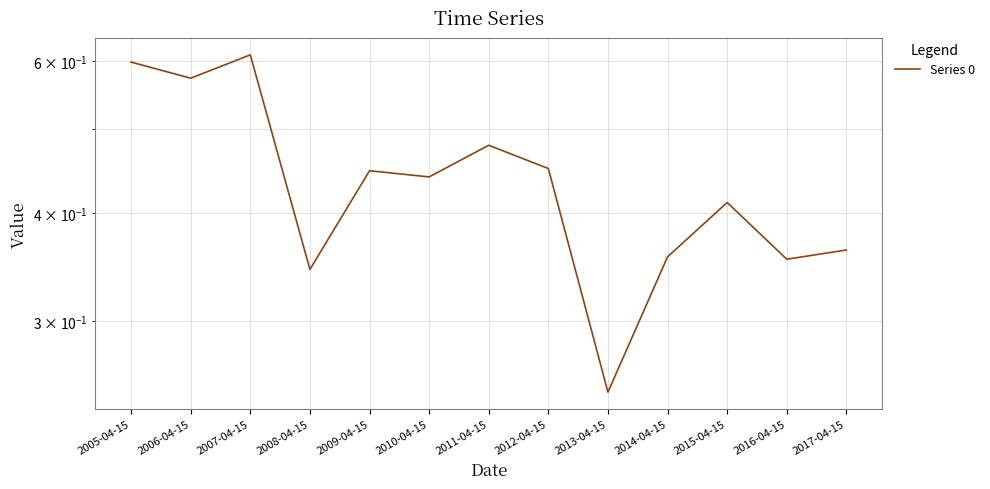

How many interior local peaks (higher than both neighbors) does the data have?

4